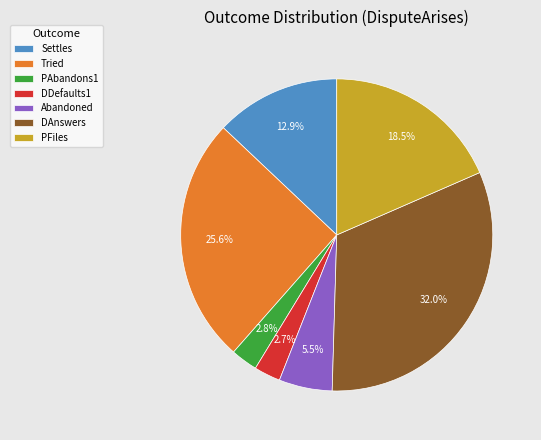

Is DAnswers the majority of the pie?

No